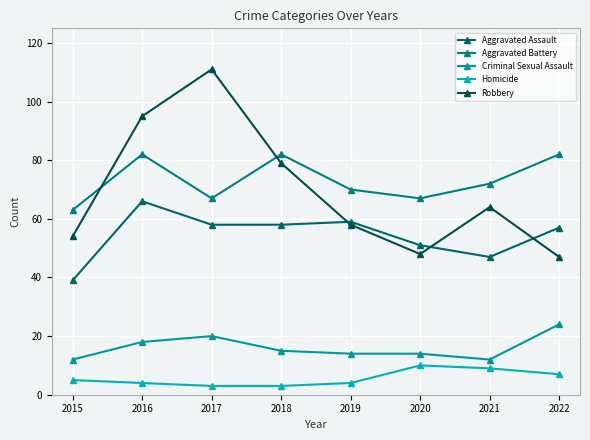

Reading left to right, list all the values displayed in this chart.

Aggravated Assault: 39	66	58	58	59	51	47	57
Aggravated Battery: 63	82	67	82	70	67	72	82
Criminal Sexual Assault: 12	18	20	15	14	14	12	24
Homicide: 5	4	3	3	4	10	9	7
Robbery: 54	95	111	79	58	48	64	47